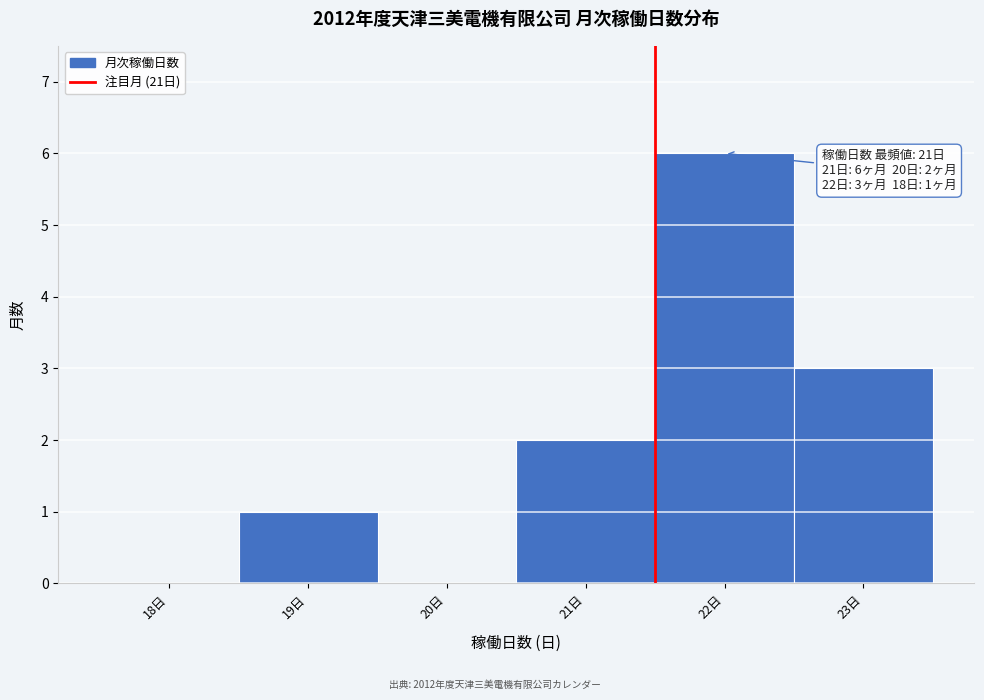

Reading right to left, list all the values displayed in this chart.

23日=3	22日=6	21日=2	20日=0	19日=1	18日=0